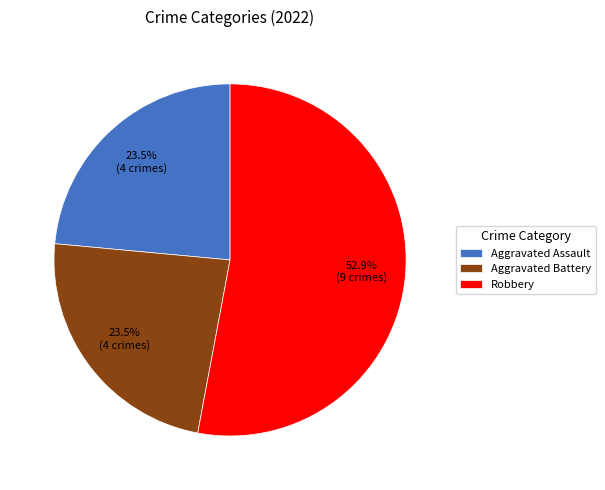

What is the ratio of the value at Robbery to the value at Aggravated Battery?

2.3